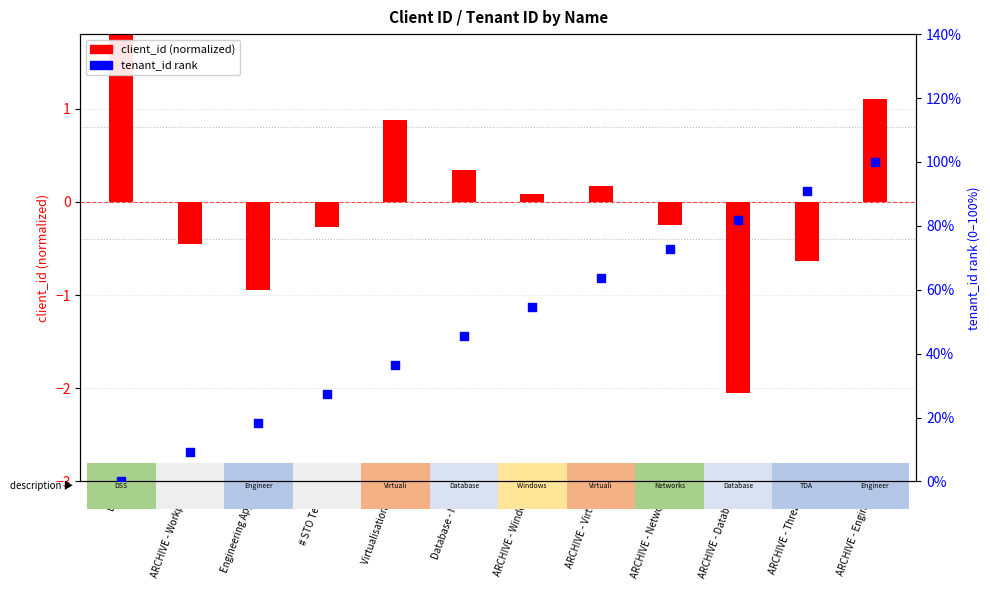

Which series has the largest Y range (max minus min)?

client_id (normalized)